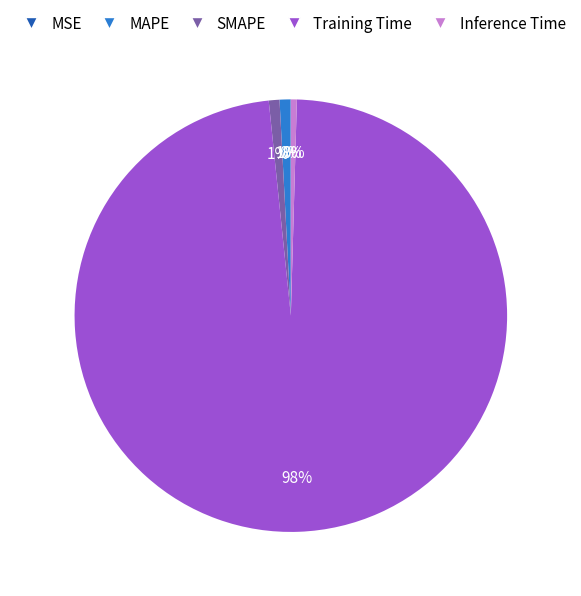

Is it true that SMAPE is 1% of the pie?

True